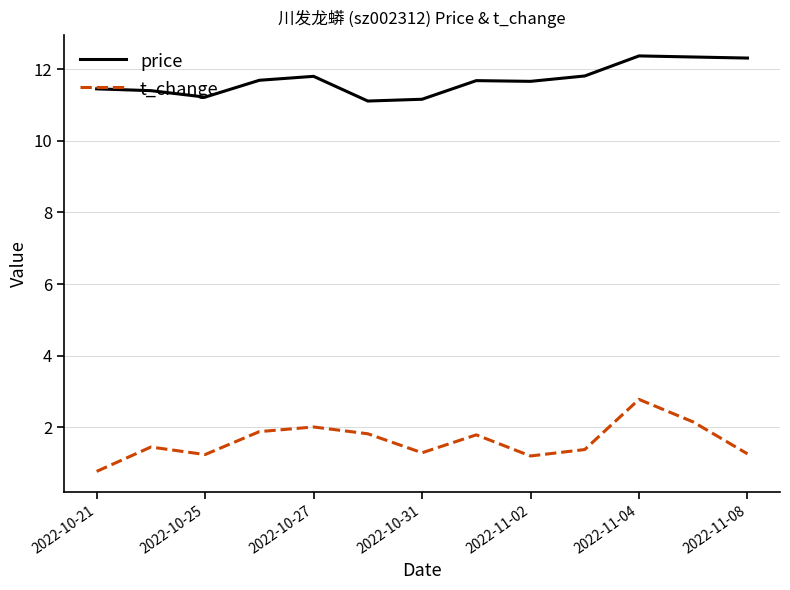

True or false: t_change and price intersect in this chart.

False